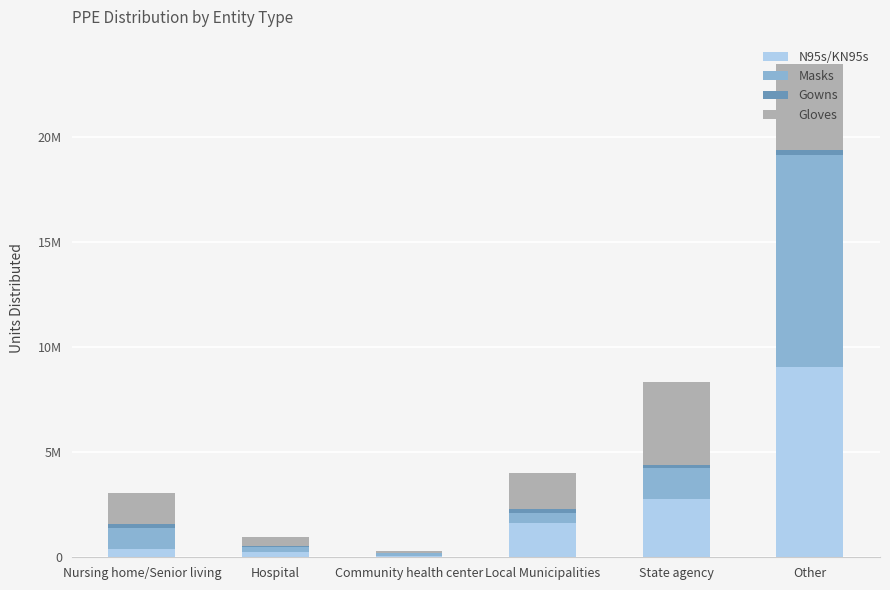

At how many categories does at least one series exceed 2717723?

2